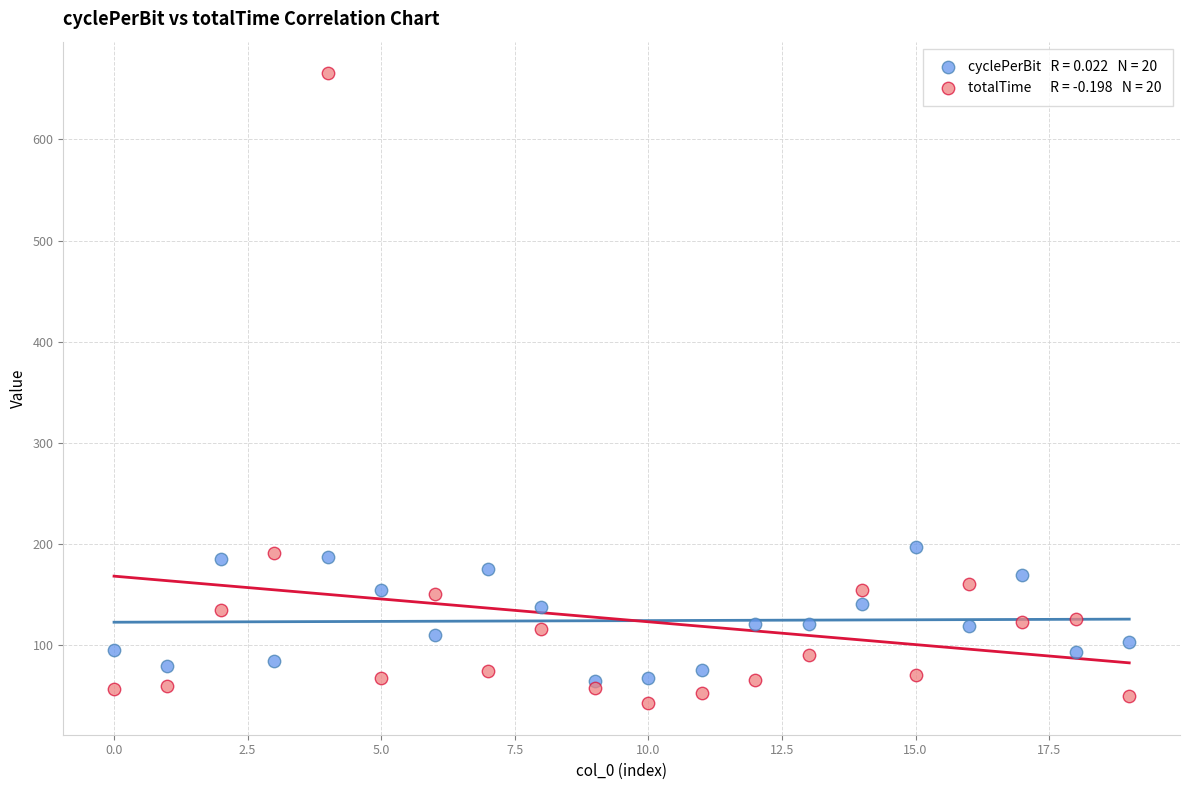

Across all data points, what is the range of Y values (max minus min)?

623.3